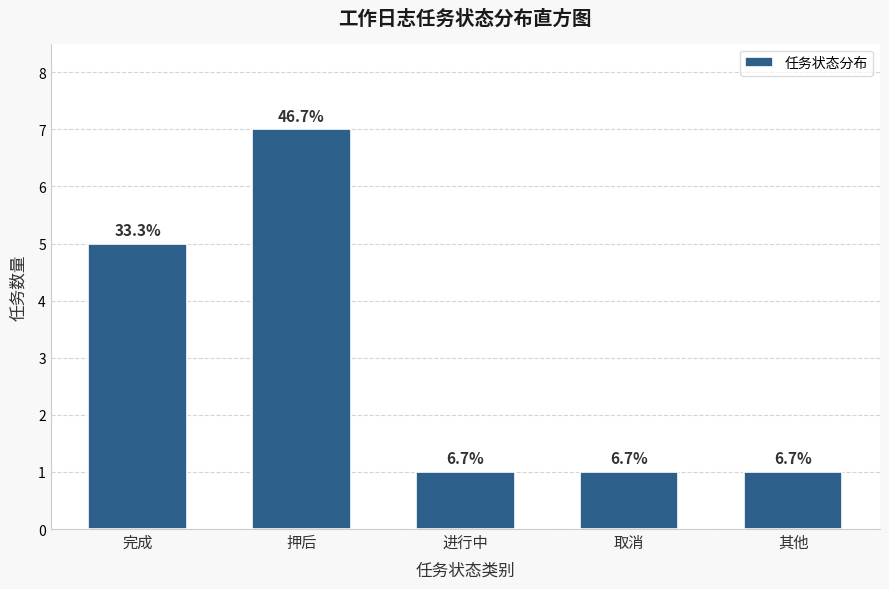

How many bars are there in total?

5